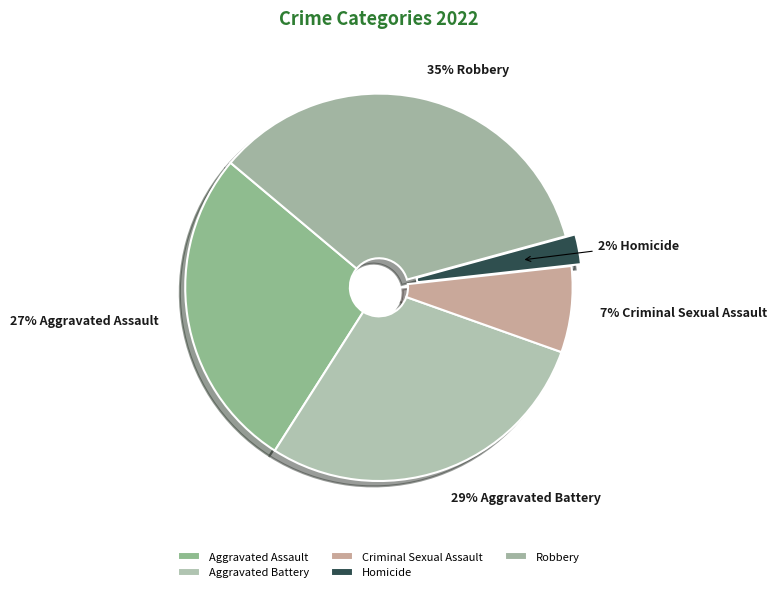

What is the ratio of the value at Criminal Sexual Assault to the value at Aggravated Assault?

0.3